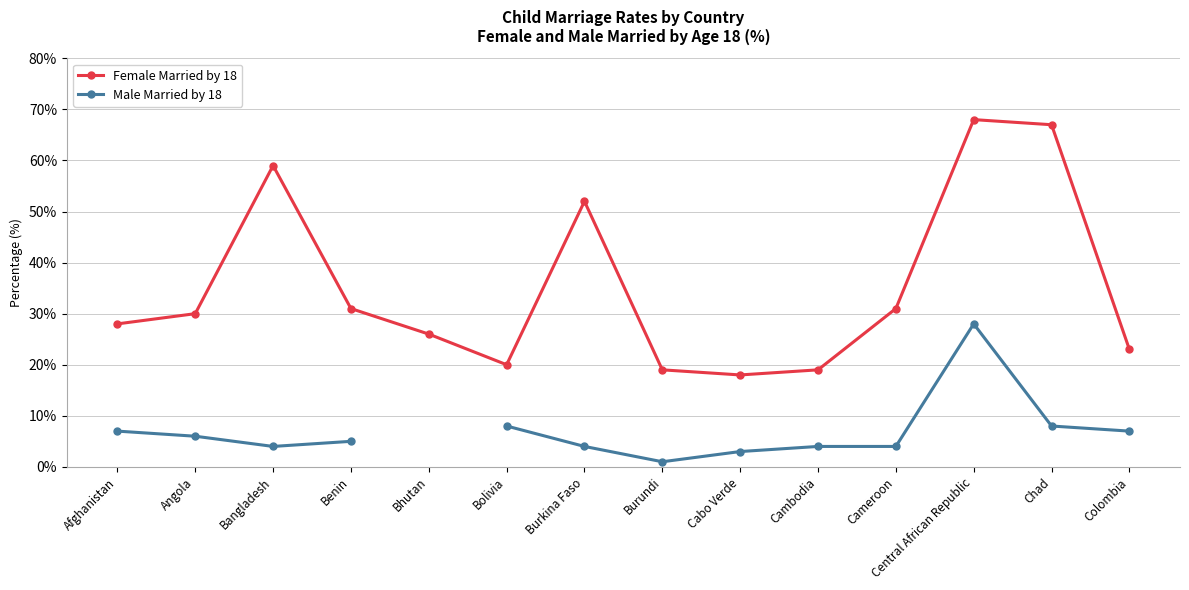

How many series are shown in this chart?

2